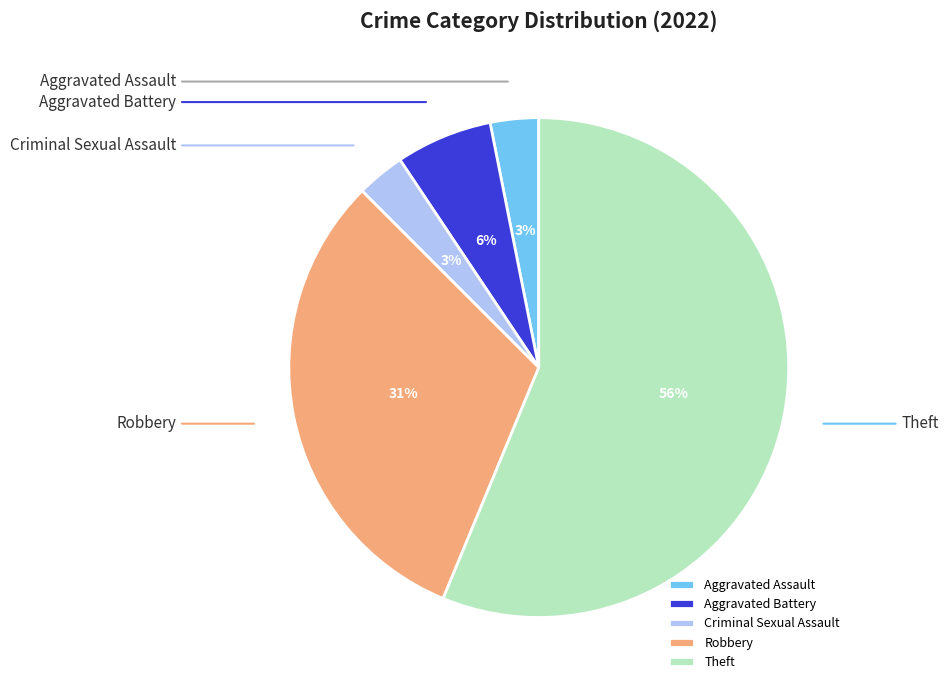

To the nearest percent, what portion does Robbery represent?

31%